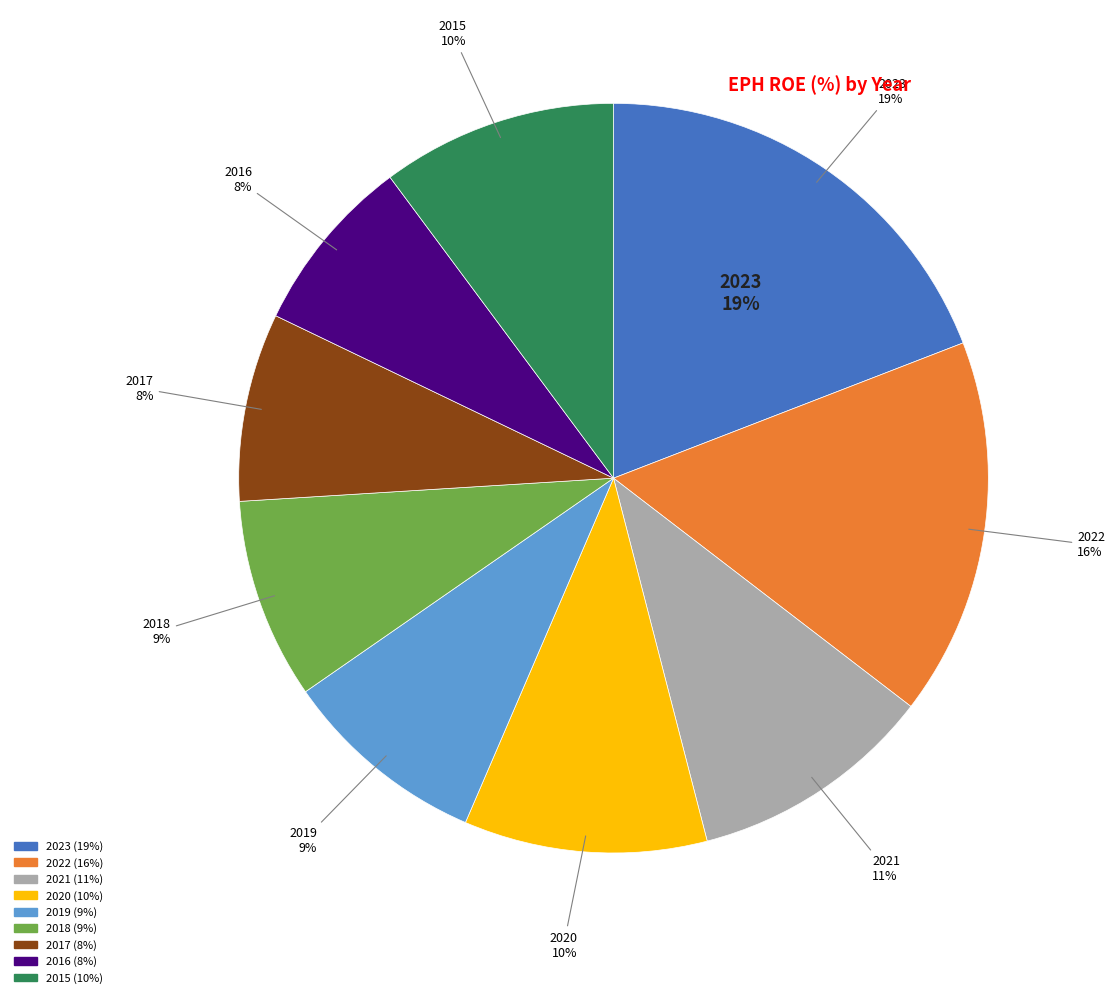

Combined, do 2021 and 2020 account for over 50%?

No